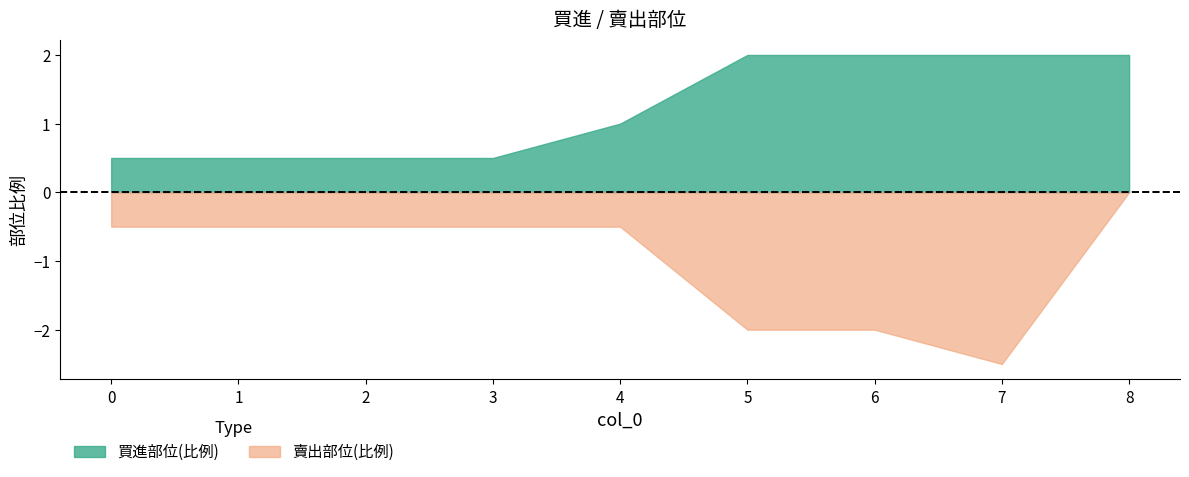

What is the average value of the 買進部位(比例) series?

1.2